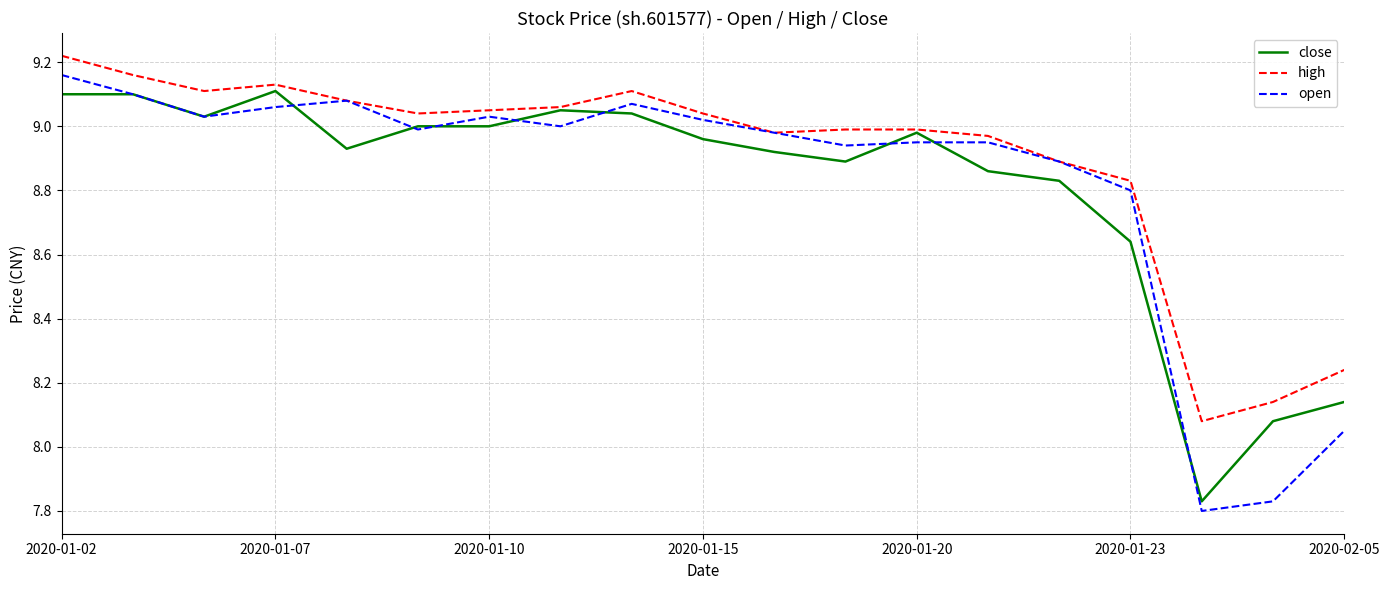

Which series has the largest total across all categories?

high